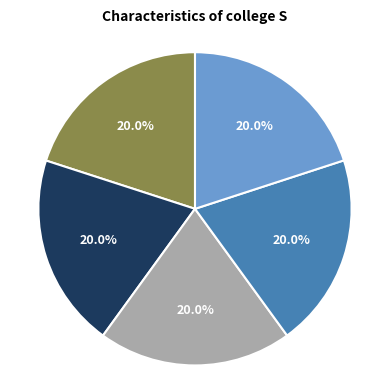

Does any single category account for the majority?

No